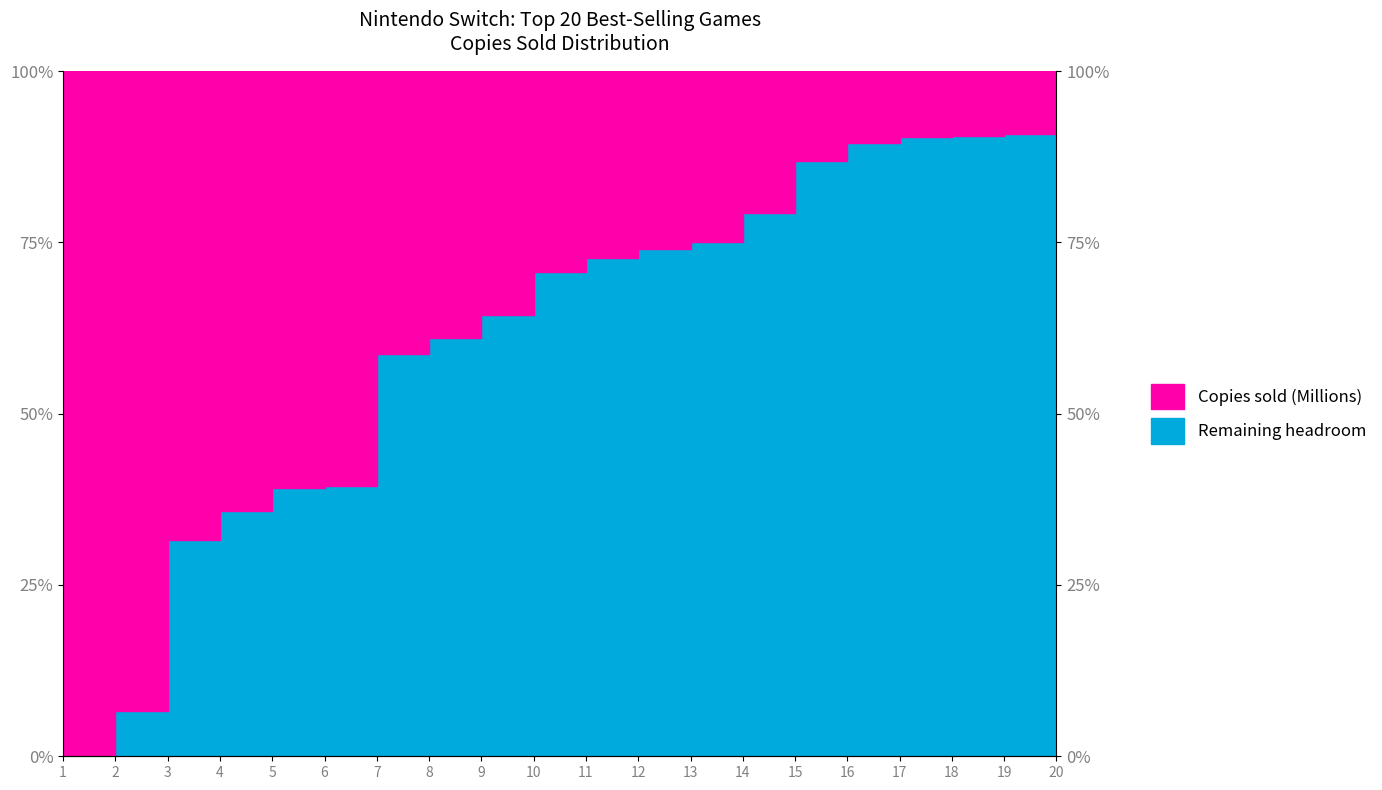

What is the greatest value displayed?

90.9